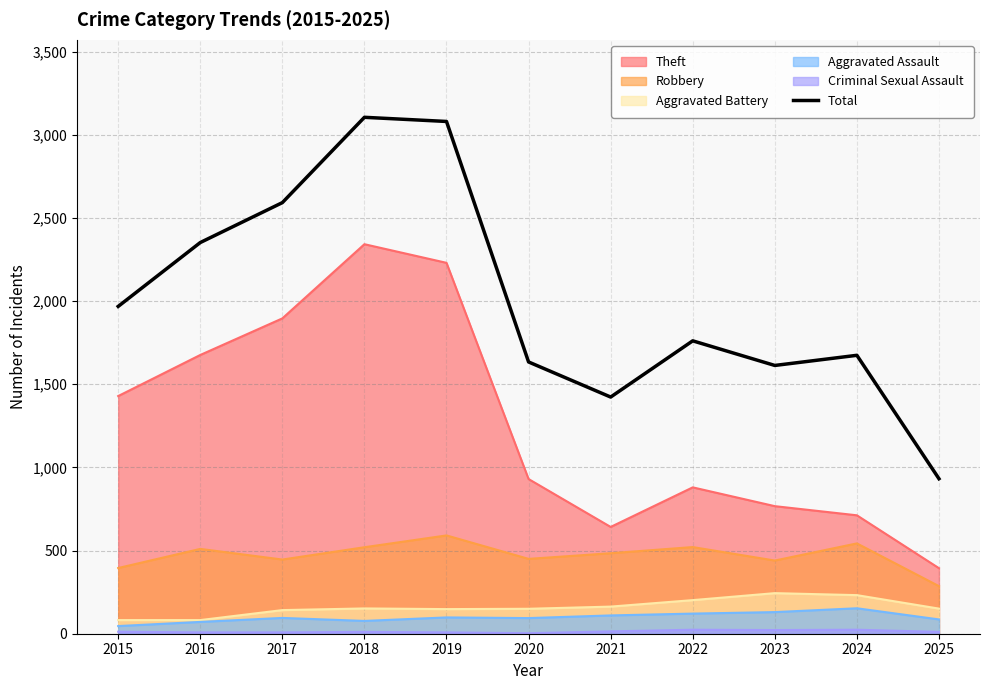

Which label corresponds to the smallest value in the chart?

2025